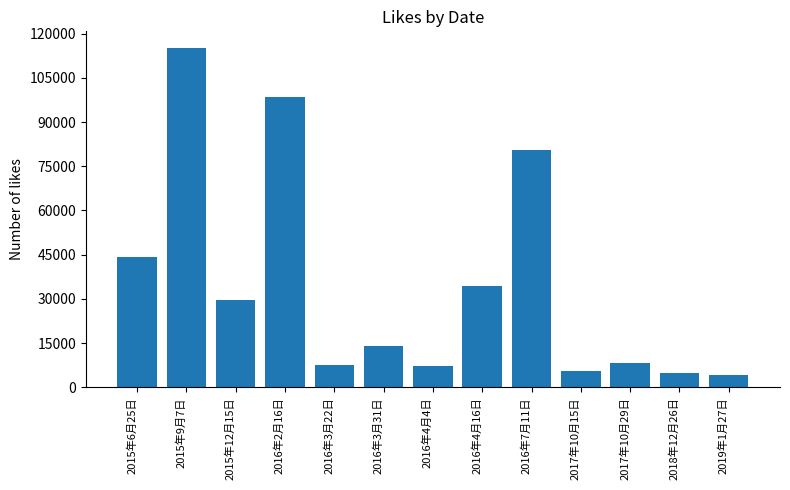

Approximately how many times larger is the value at 2019年1月27日 compared to 2015年12月15日?

0.1